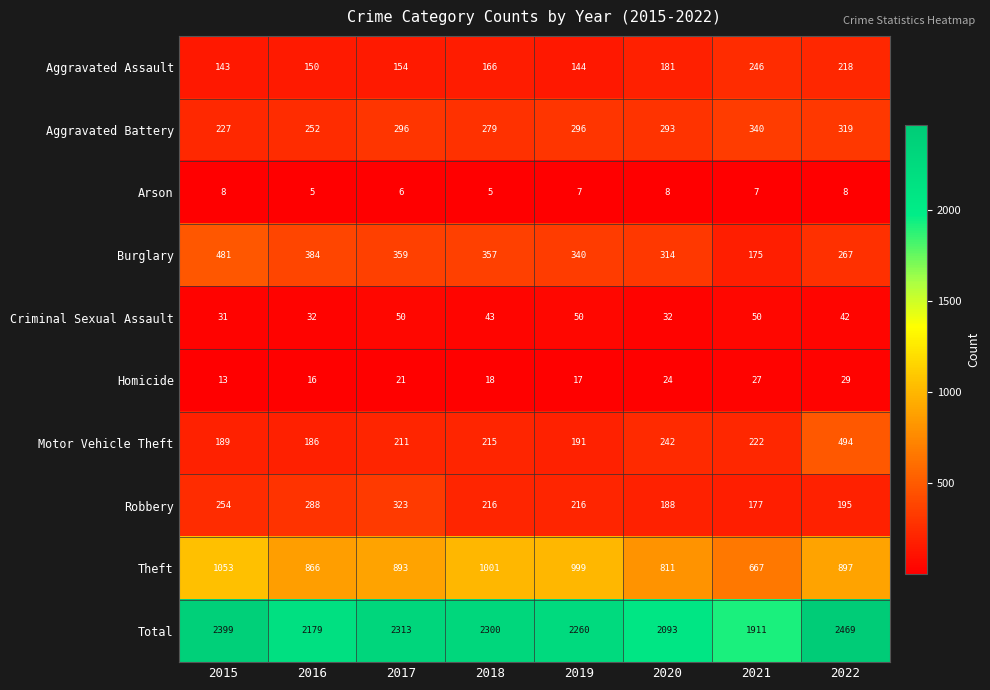

What is the total value across all series at 2018?

4600